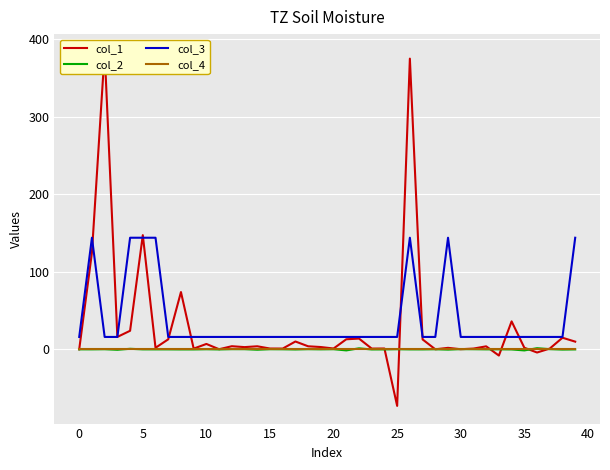

The value of col_4 at 30 is 0.0. True or false?

True